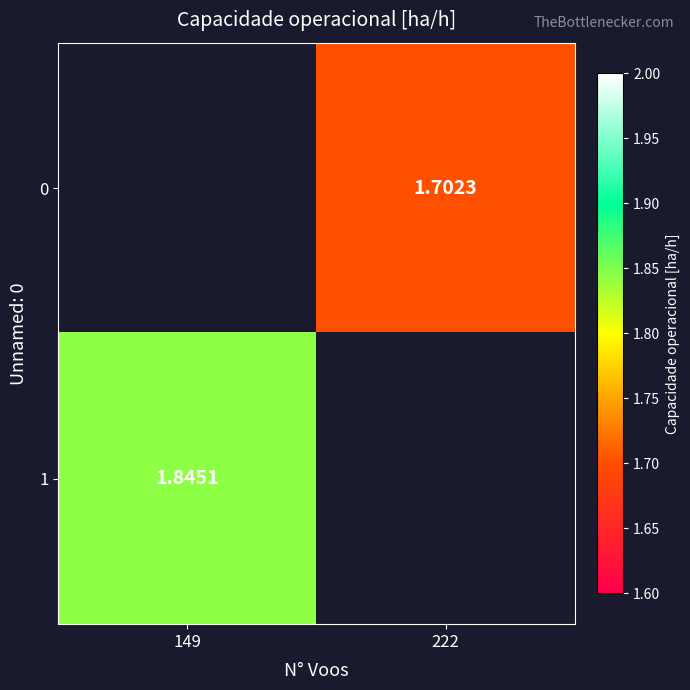

Is the value of 0 at 222 greater than the value of 1 at 149?

No